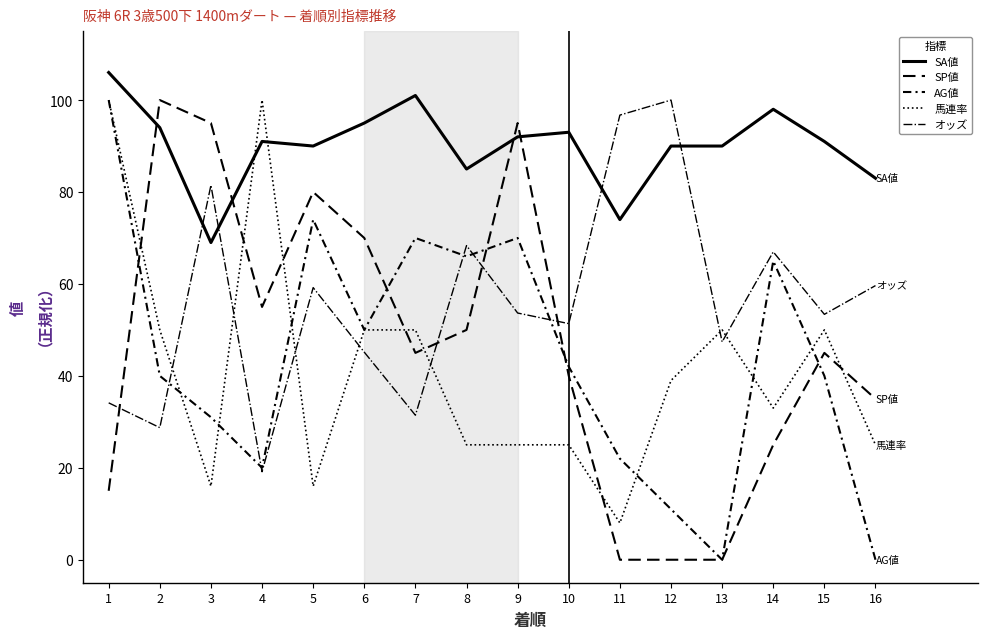

Rank the series by their maximum value, from lowest to highest.

SP値, AG値, 馬連率, オッズ, SA値